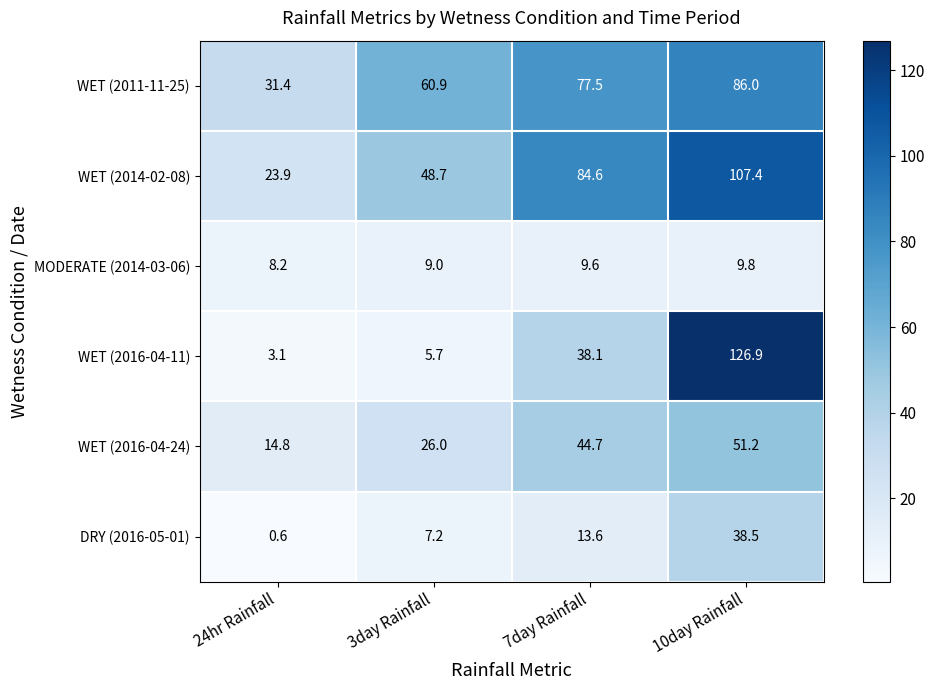

Reading left to right, transcribe all the data shown in this chart.

WET (2011-11-25): 31.4	60.9	77.5	86.0
WET (2014-02-08): 23.9	48.7	84.6	107.4
MODERATE (2014-03-06): 8.2	9.0	9.6	9.8
WET (2016-04-11): 3.1	5.7	38.1	126.9
WET (2016-04-24): 14.8	26.0	44.7	51.2
DRY (2016-05-01): 0.6	7.2	13.6	38.5